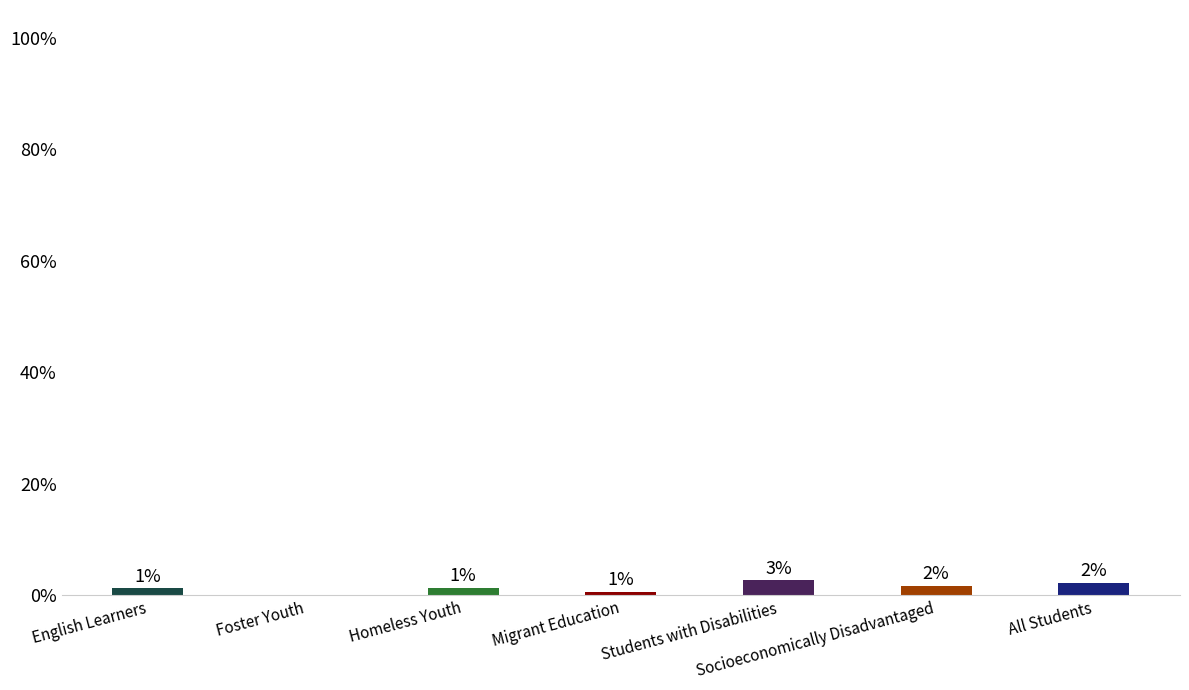

Which category has the highest value across all series?

Students with Disabilities